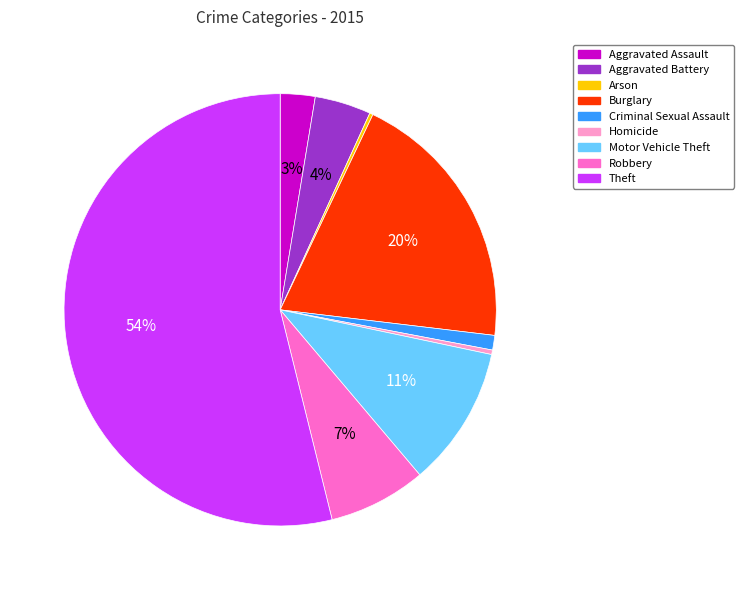

Which category has the biggest portion of the pie?

Theft